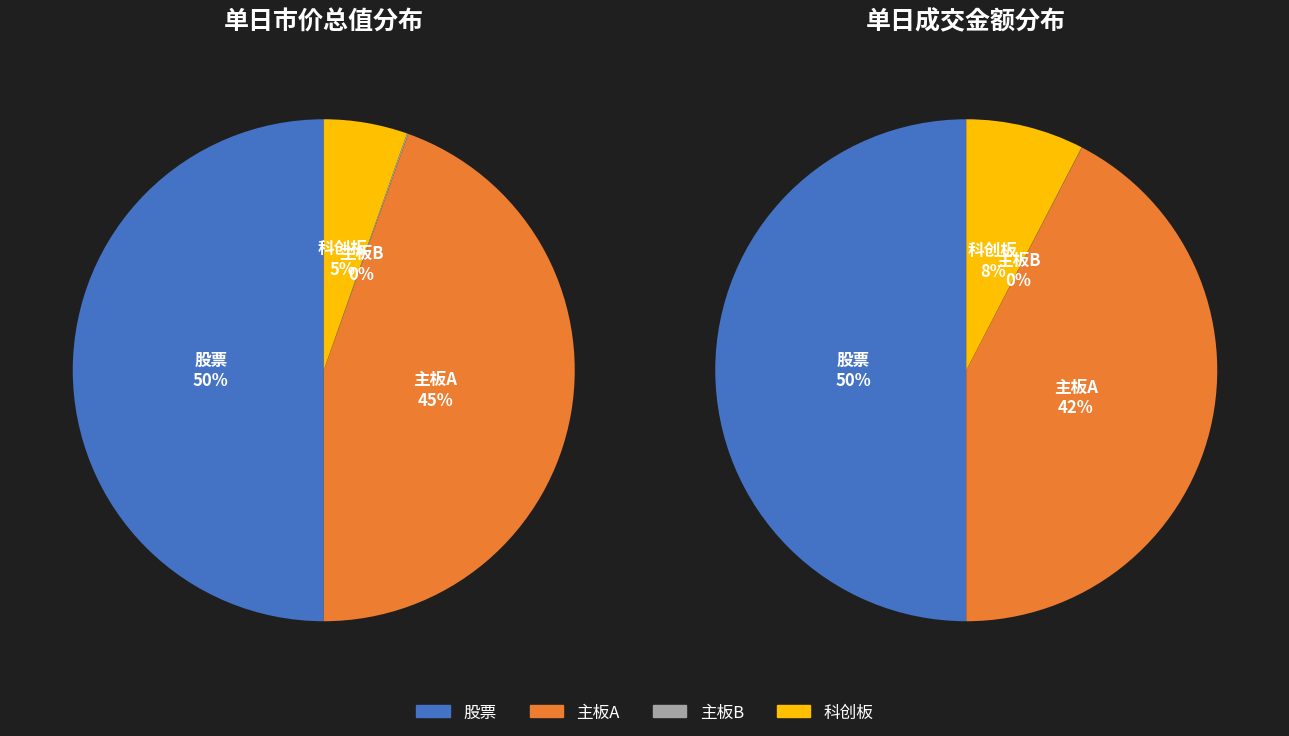

What percentage is the 股票 slice, to the nearest percent?

50%